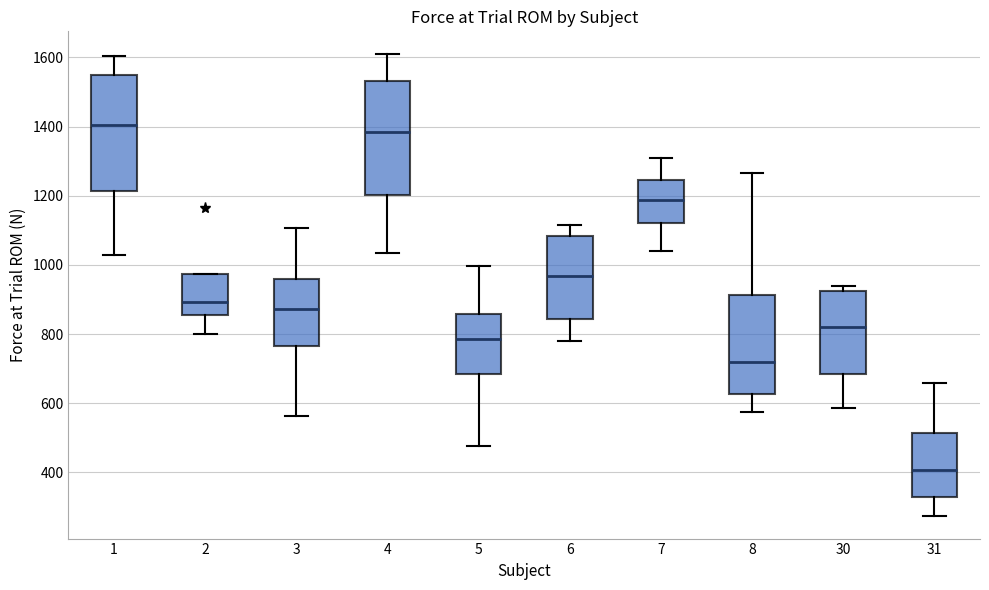

Reading left to right, read every box against the y-axis: the position of its median line, the range the box covers, and the ends of its whiskers. The values are not printed on the chart, so give them approximately, as read against the axis.

1: median 1400, box 1220 to 1540, whiskers 1020 to 1600
2: median 900, box 860 to 980, whiskers 800 to 980
3: median 880, box 760 to 960, whiskers 560 to 1100
4: median 1380, box 1200 to 1540, whiskers 1040 to 1600
5: median 780, box 680 to 860, whiskers 480 to 1000
6: median 960, box 840 to 1080, whiskers 780 to 1120
7: median 1180, box 1120 to 1240, whiskers 1040 to 1300
8: median 720, box 620 to 920, whiskers 580 to 1260
30: median 820, box 680 to 920, whiskers 580 to 940
31: median 400, box 340 to 520, whiskers 280 to 660